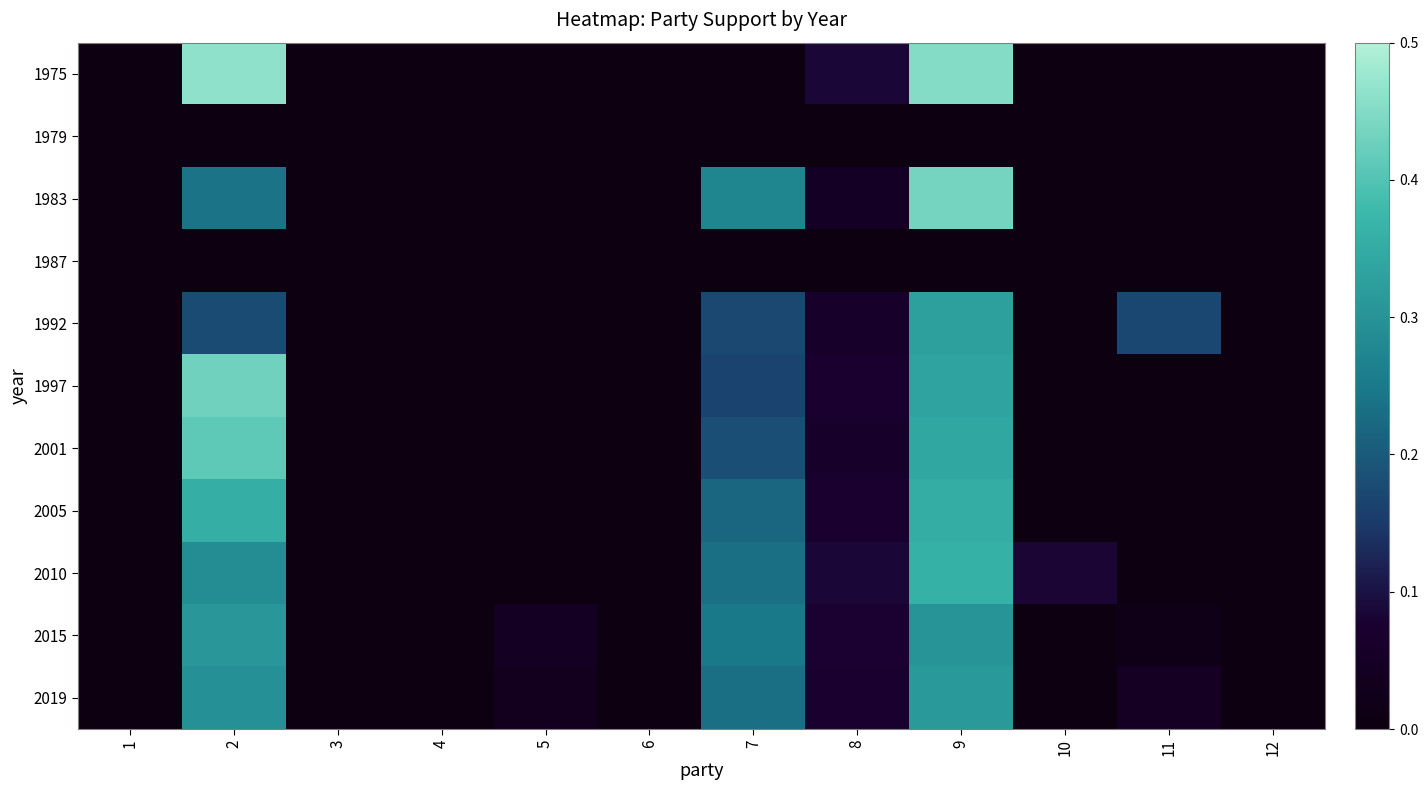

Reading right to left, what are all the values shown in this chart?

1975: 12=0.0	11=0.0	10=0.0	9=0.5	8=0.1	7=0.0	6=0.0	5=0.0	4=0.0	3=0.0	2=0.5	1=0.0
1979: 12=0.0	11=0.0	10=0.0	9=0.0	8=0.0	7=0.0	6=0.0	5=0.0	4=0.0	3=0.0	2=0.0	1=0.0
1983: 12=0.0	11=0.0	10=0.0	9=0.4	8=0.1	7=0.3	6=0.0	5=0.0	4=0.0	3=0.0	2=0.2	1=0.0
1987: 12=0.0	11=0.0	10=0.0	9=0.0	8=0.0	7=0.0	6=0.0	5=0.0	4=0.0	3=0.0	2=0.0	1=0.0
1992: 12=0.0	11=0.2	10=0.0	9=0.3	8=0.1	7=0.2	6=0.0	5=0.0	4=0.0	3=0.0	2=0.2	1=0.0
1997: 12=0.0	11=0.0	10=0.0	9=0.3	8=0.1	7=0.2	6=0.0	5=0.0	4=0.0	3=0.0	2=0.4	1=0.0
2001: 12=0.0	11=0.0	10=0.0	9=0.3	8=0.1	7=0.2	6=0.0	5=0.0	4=0.0	3=0.0	2=0.4	1=0.0
2005: 12=0.0	11=0.0	10=0.0	9=0.4	8=0.1	7=0.2	6=0.0	5=0.0	4=0.0	3=0.0	2=0.4	1=0.0
2010: 12=0.0	11=0.0	10=0.1	9=0.4	8=0.1	7=0.2	6=0.0	5=0.0	4=0.0	3=0.0	2=0.3	1=0.0
2015: 12=0.0	11=0.0	10=0.0	9=0.3	8=0.1	7=0.2	6=0.0	5=0.0	4=0.0	3=0.0	2=0.3	1=0.0
2019: 12=0.0	11=0.0	10=0.0	9=0.3	8=0.1	7=0.2	6=0.0	5=0.0	4=0.0	3=0.0	2=0.3	1=0.0